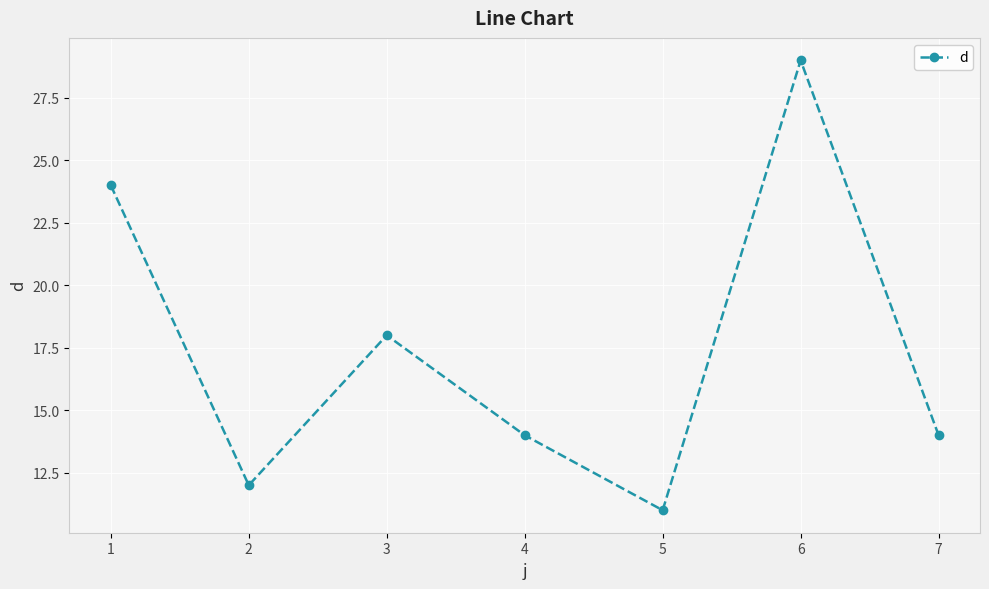

Does the chart have visible grid lines?

Yes